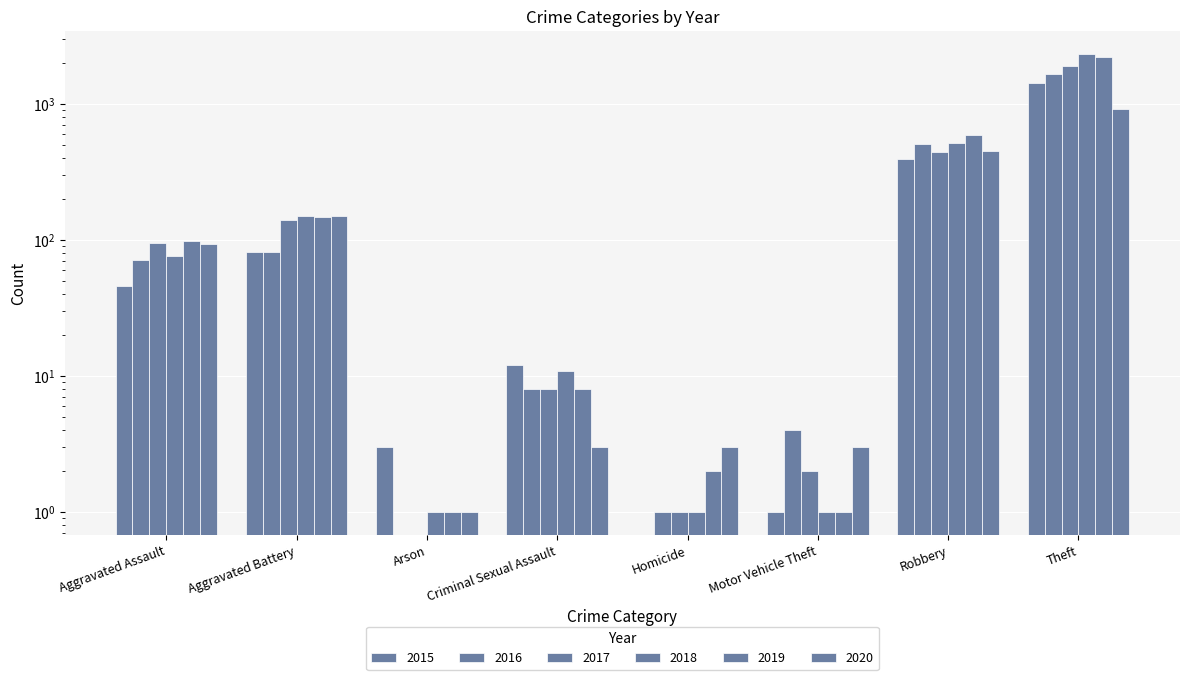

Which has a higher value, Aggravated Assault or Homicide?

Aggravated Assault